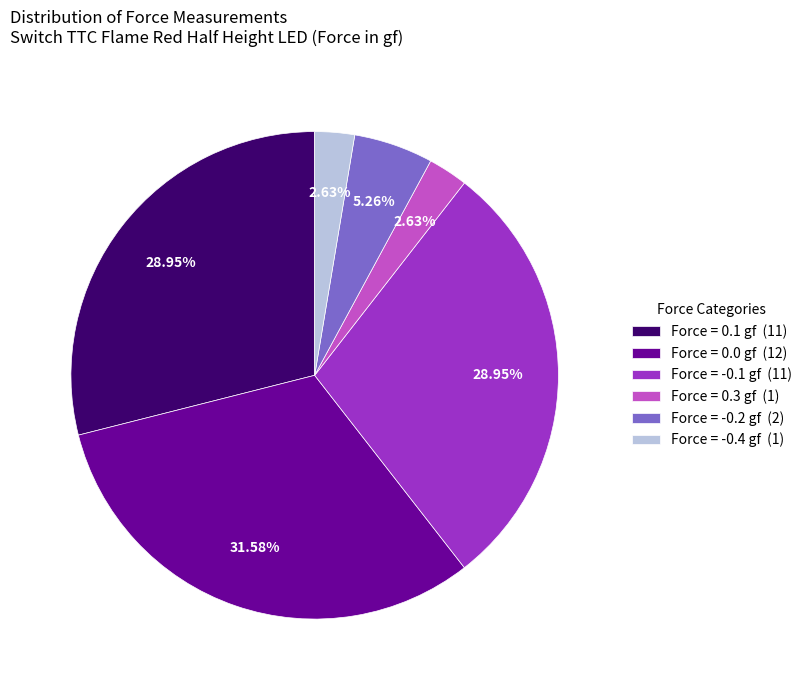

Which category has the biggest portion of the pie?

Force = 0.0 gf (12)